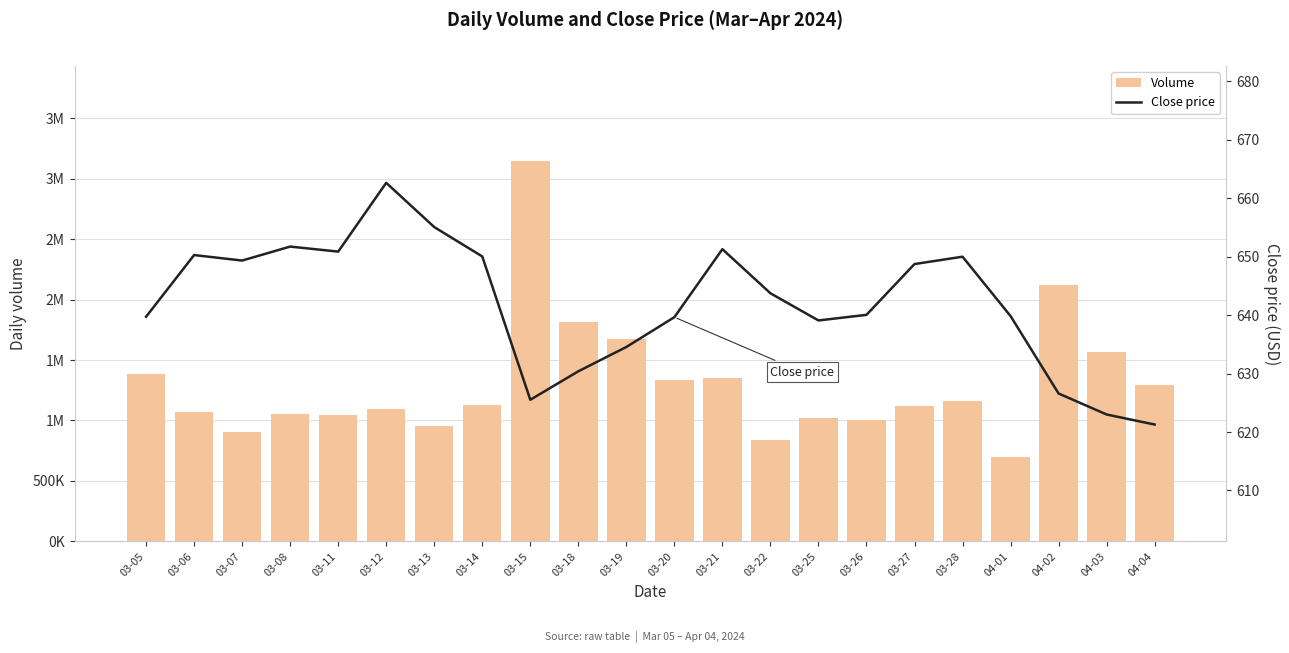

How many series are shown in this chart?

2